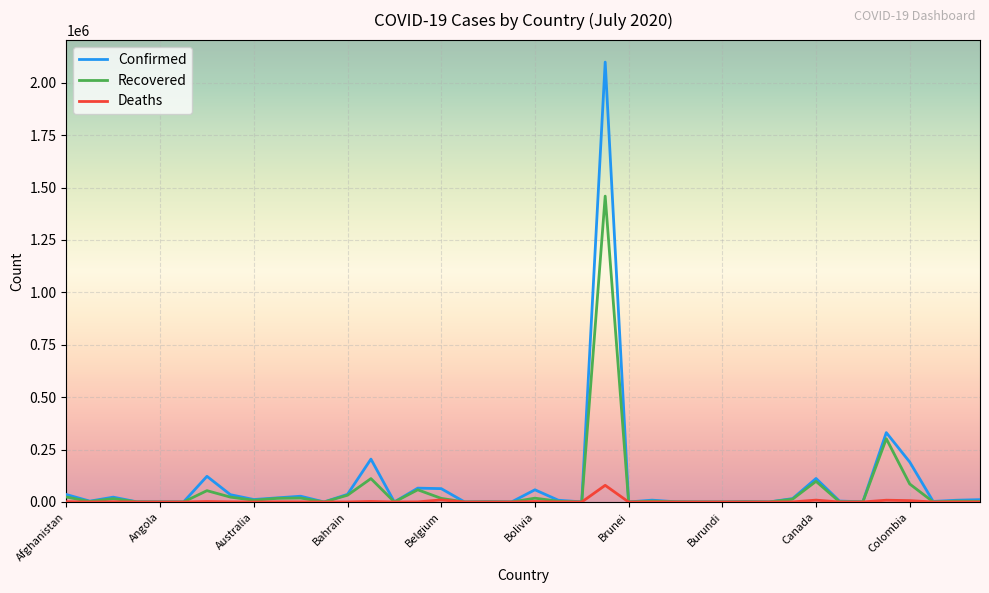

What is the maximum value shown in the chart?

2098389